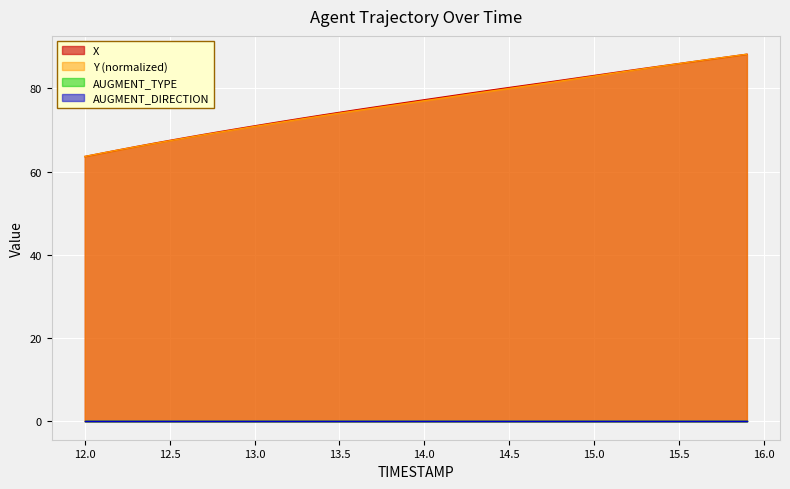

How many times do Y and X cross each other?

2